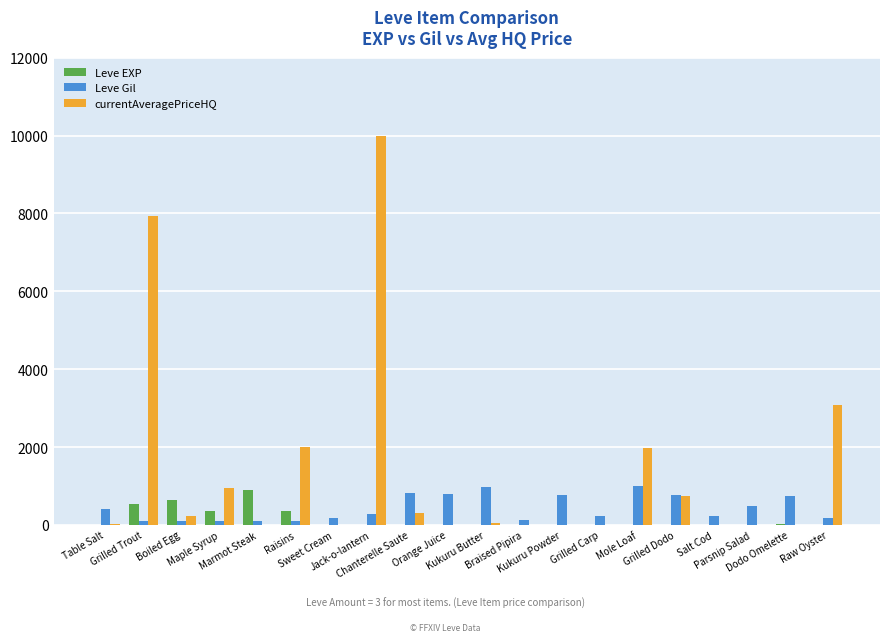

Is it true that Leve Gil equals 810.0 at Chanterelle Saute?

True